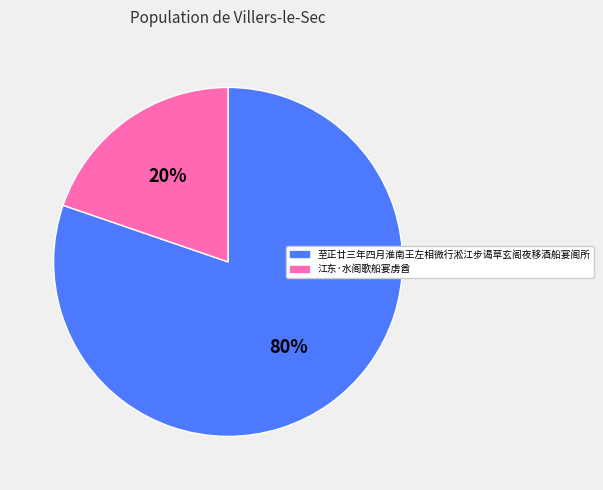

How many segments does this pie chart have?

2